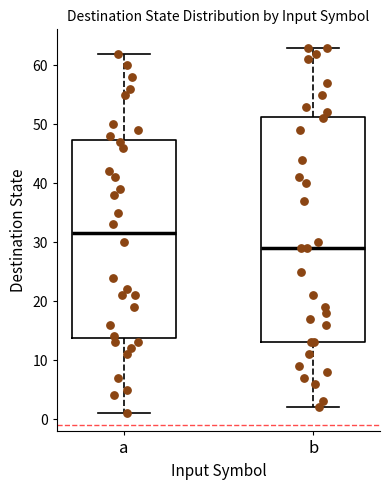

Reading left to right, transcribe this box plot: for each box, give where its median line is, the range the box spans, and where its two whiskers end, as read against the y-axis. The values are not printed on the chart, so give them approximately, as read against the axis.

a: median 32, box 14 to 47, whiskers 1 to 62
b: median 29, box 13 to 51, whiskers 2 to 63